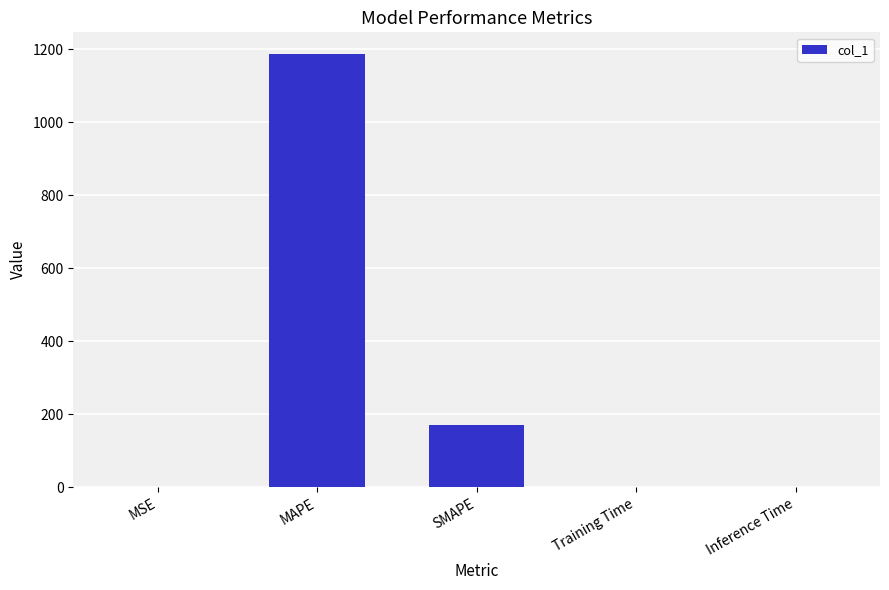

Which has a higher value, SMAPE or MSE?

SMAPE